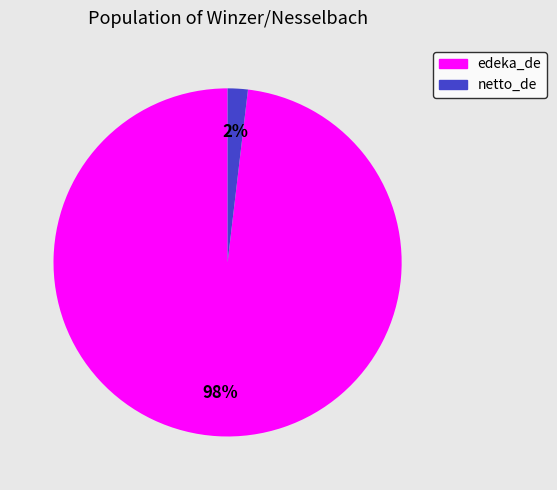

The netto_de slice represents 2% of the pie. True or false?

True